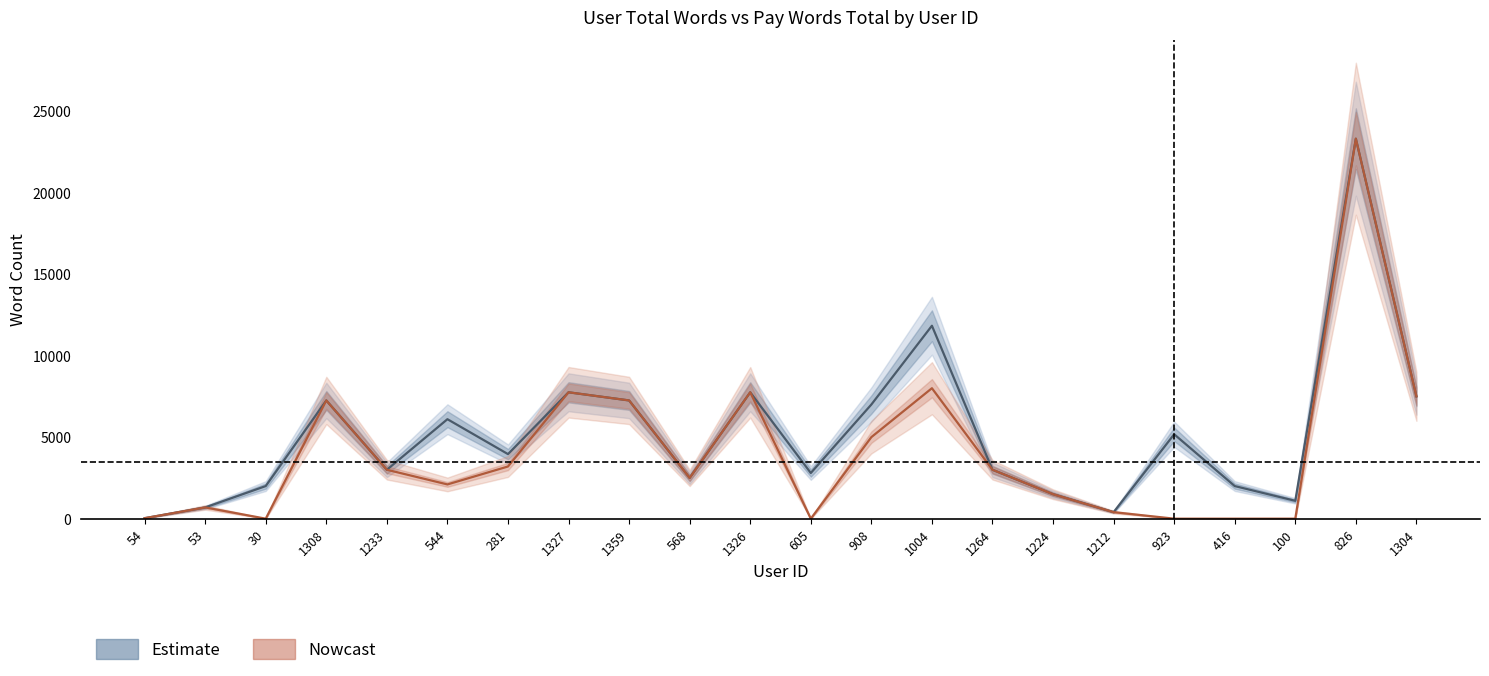

True or false: pay_words_total has a value of 1824 at 1004.

False